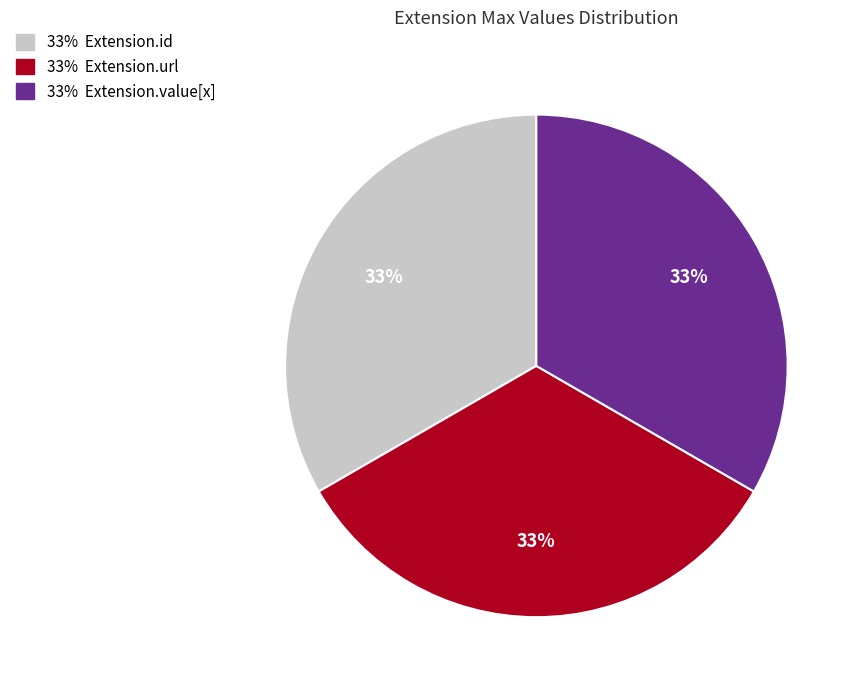

Count the number of slices in the pie.

3